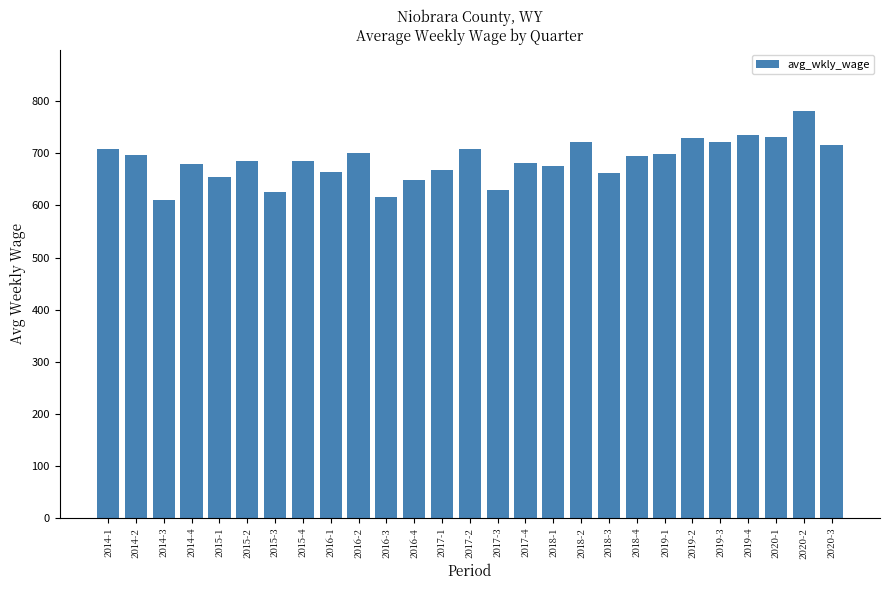

What is the smallest value displayed?

610